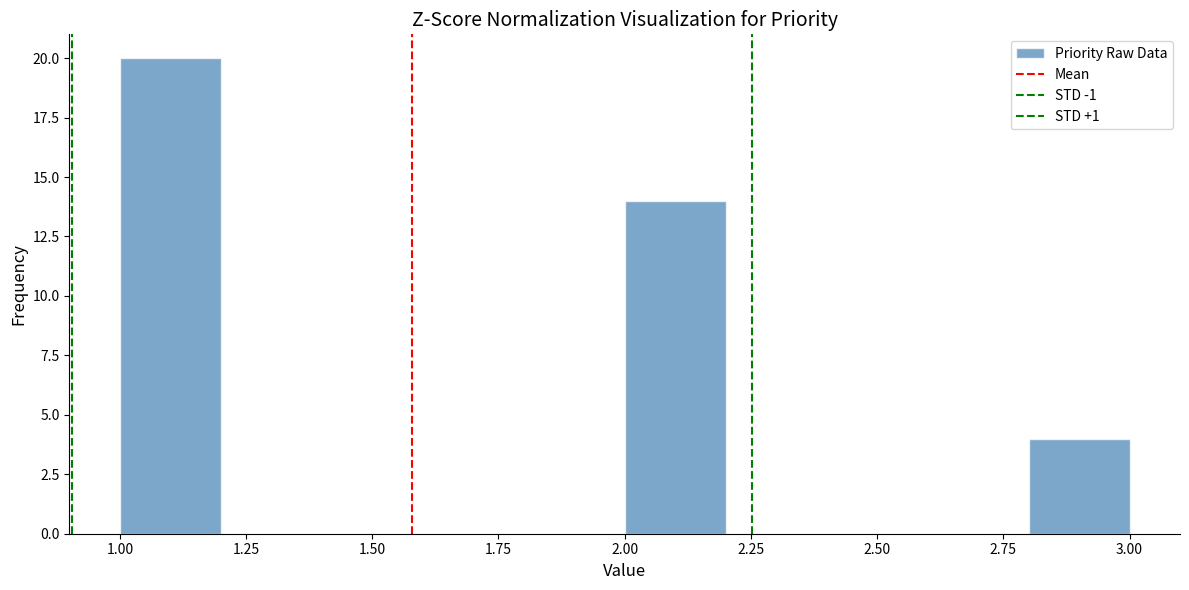

Reading left to right, transcribe this chart: for each bar, give the range it covers on the x-axis and its height. The values are not printed on the chart, so give them approximately, as read against the axis.

1.0 to 1.2: 20
1.2 to 1.4: 0
1.4 to 1.6: 0
1.6 to 1.8: 0
1.8 to 2.0: 0
2.0 to 2.2: 14
2.2 to 2.4: 0
2.4 to 2.6: 0
2.6 to 2.8: 0
2.8 to 3.0: 4